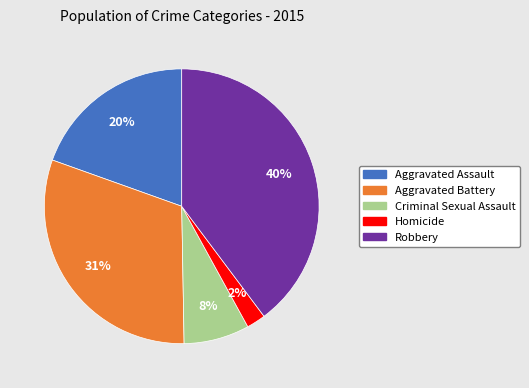

Rank the categories by value from highest to lowest.

Robbery, Aggravated Battery, Aggravated Assault, Criminal Sexual Assault, Homicide